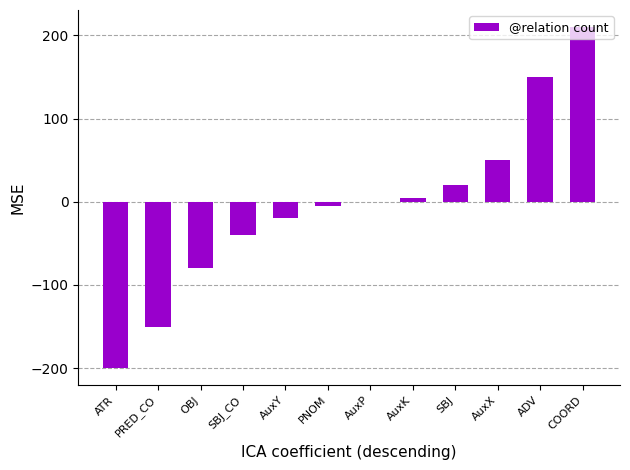

Between PRED_CO and AuxX, which is larger?

AuxX